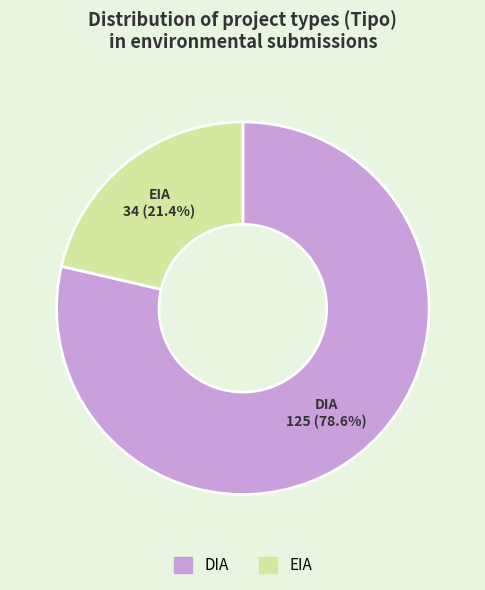

True or false: DIA accounts for 87% of the total.

False